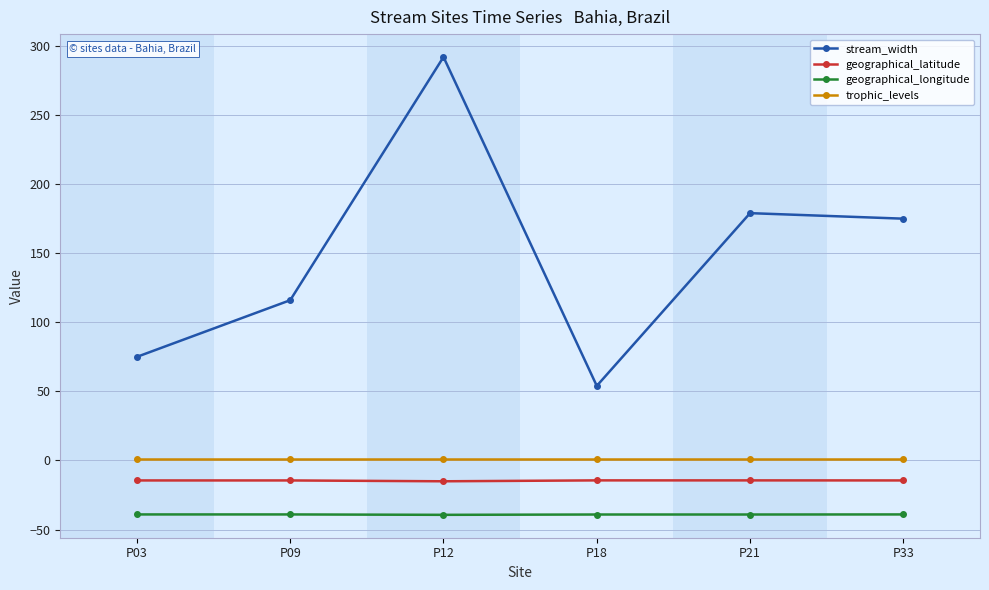

Between P18 and P21, which series saw the biggest shift?

stream_width